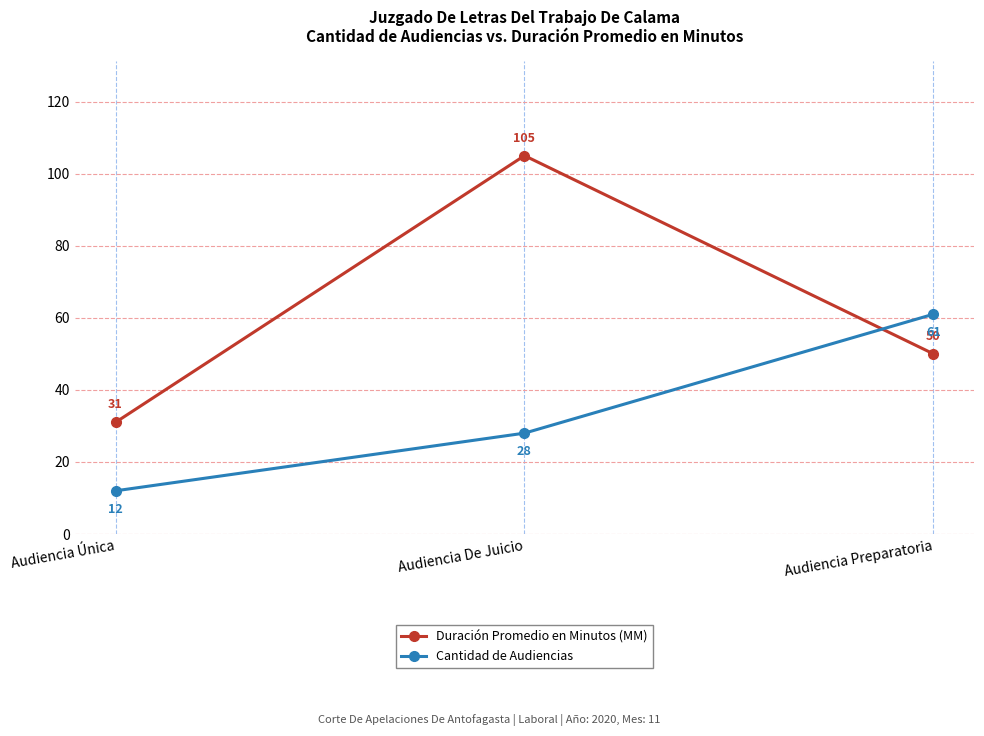

Where is Cantidad de Audiencias nearest to the value 36?

Audiencia De Juicio